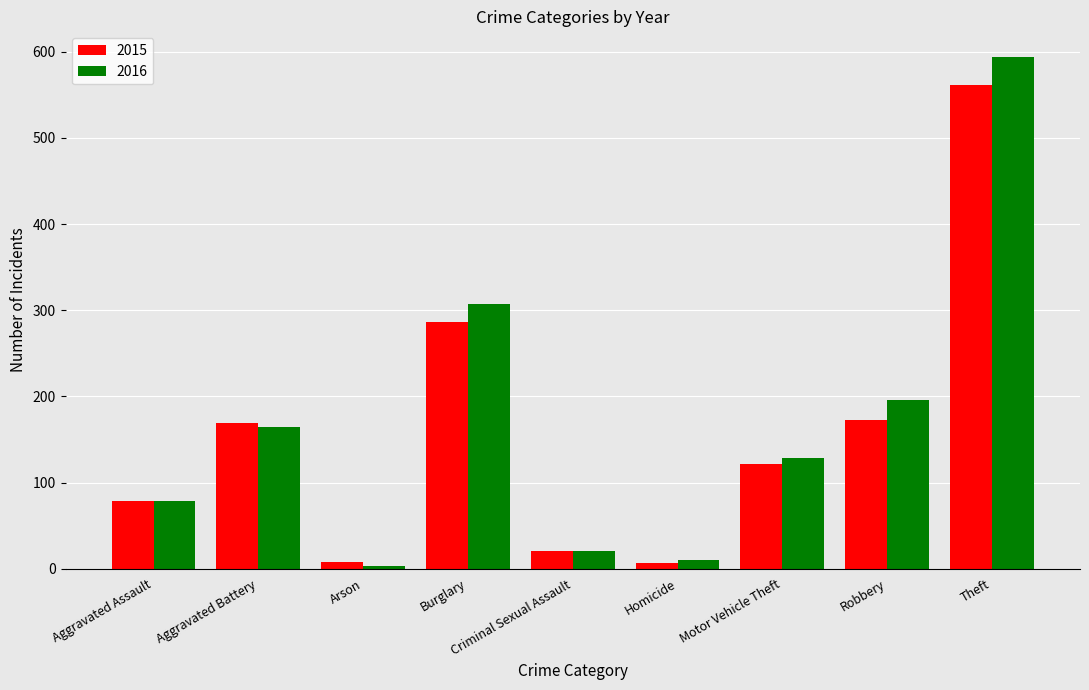

What is the value of the 2016 bar at the 7th from the left?

128